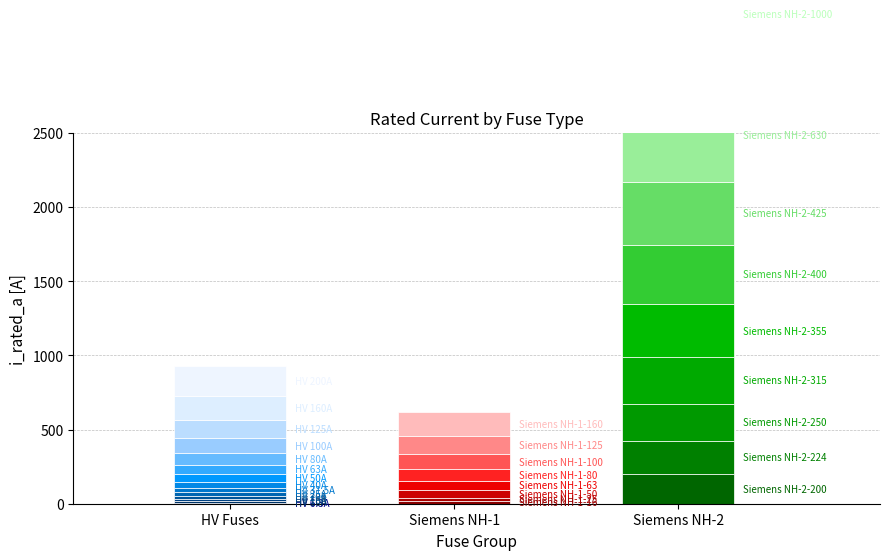

How many data points are less than 100?

15